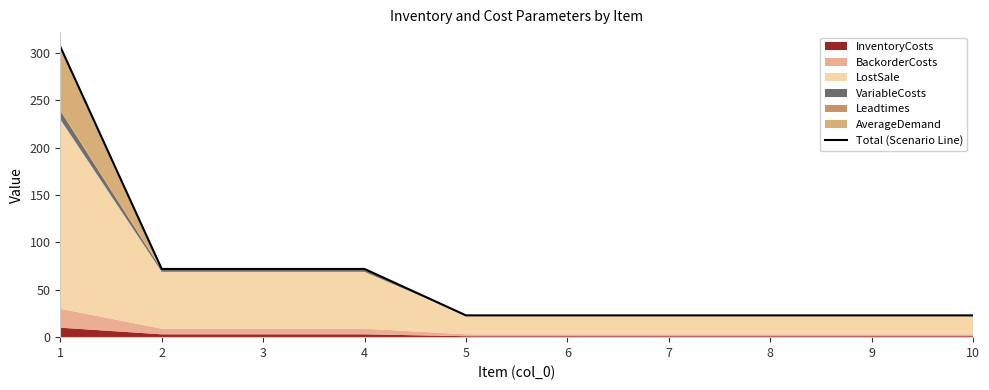

Count the number of categories in the chart.

10